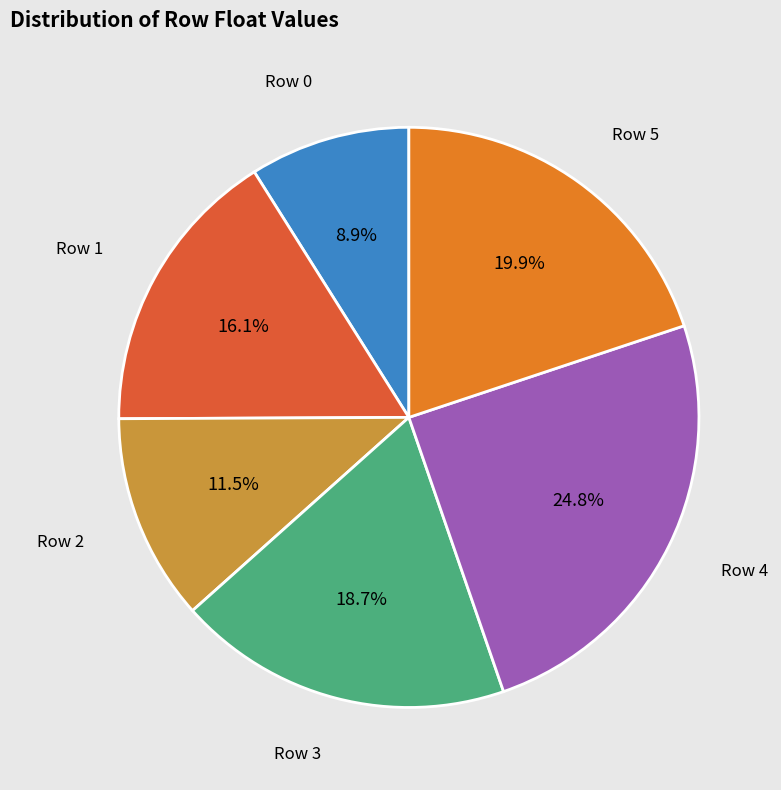

Does any single category account for the majority?

No